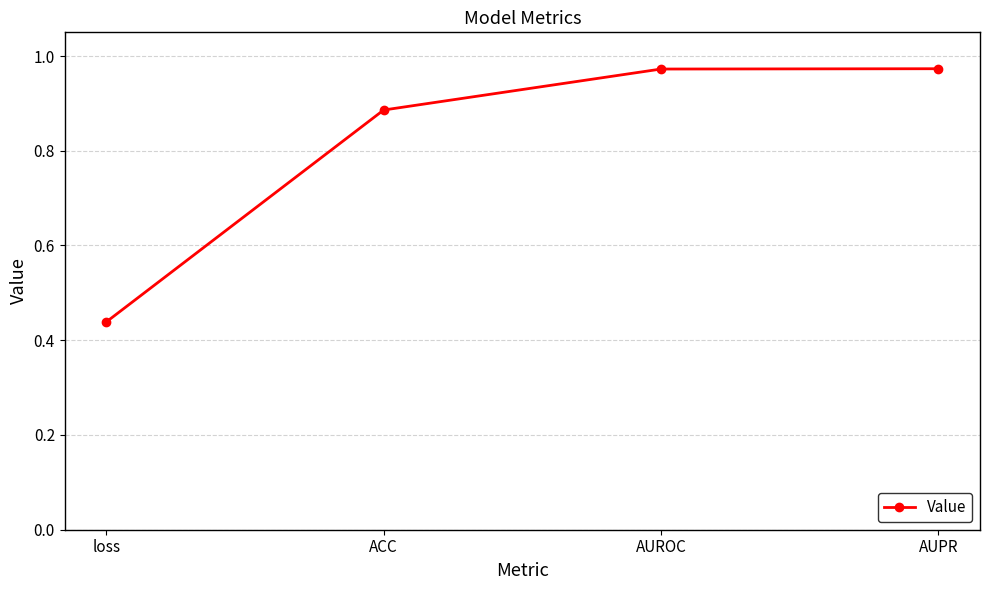

What is the change in value from ACC to AUPR?

+0.1